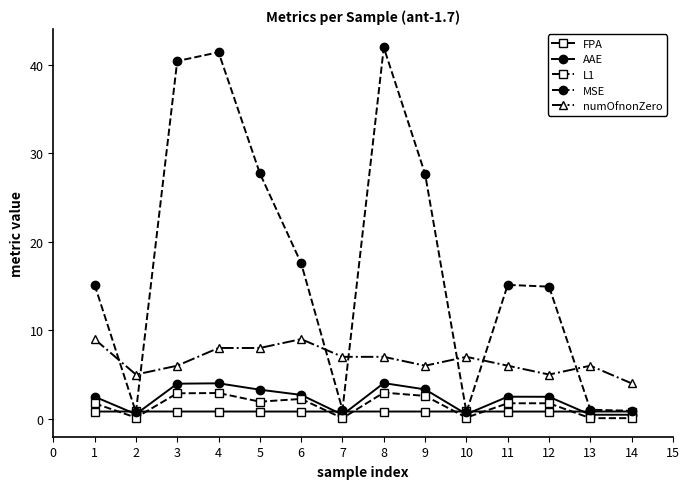

What is the total value across all series at 1?

29.2